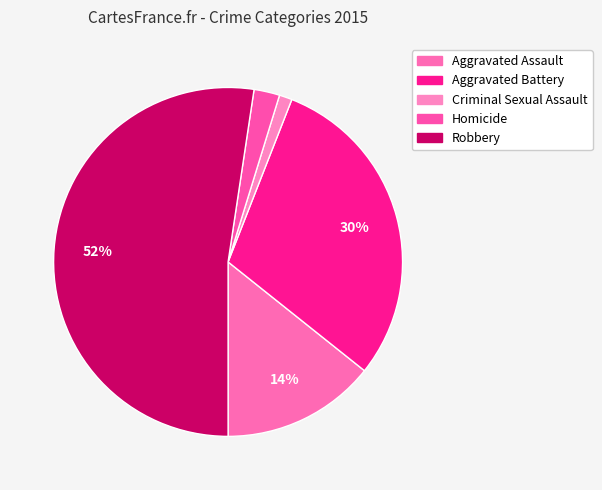

How many segments does this pie chart have?

5